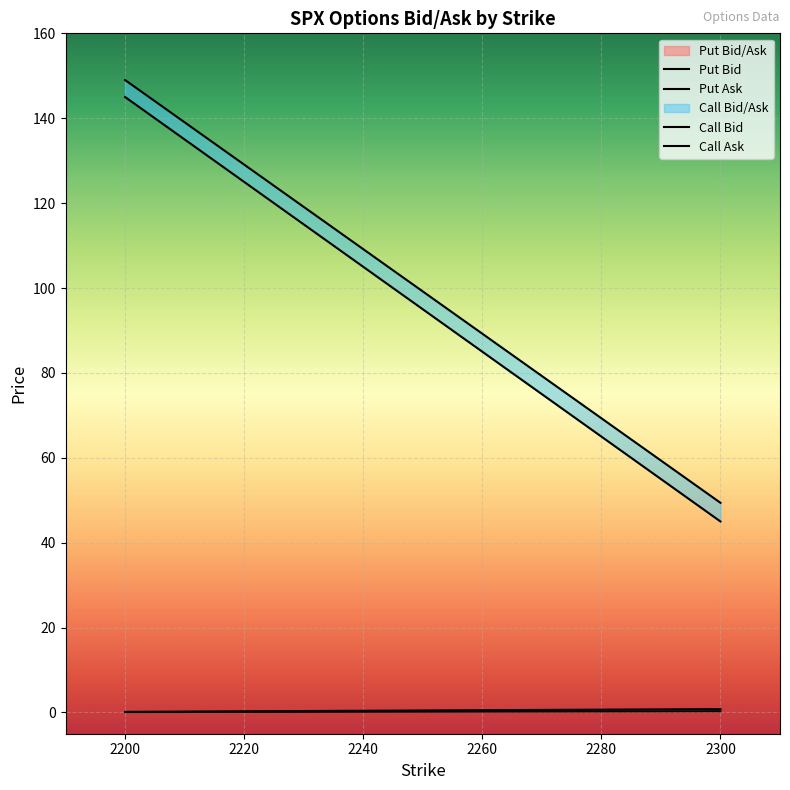

What is the value of the Put Ask point at the 1st from the left?

0.1